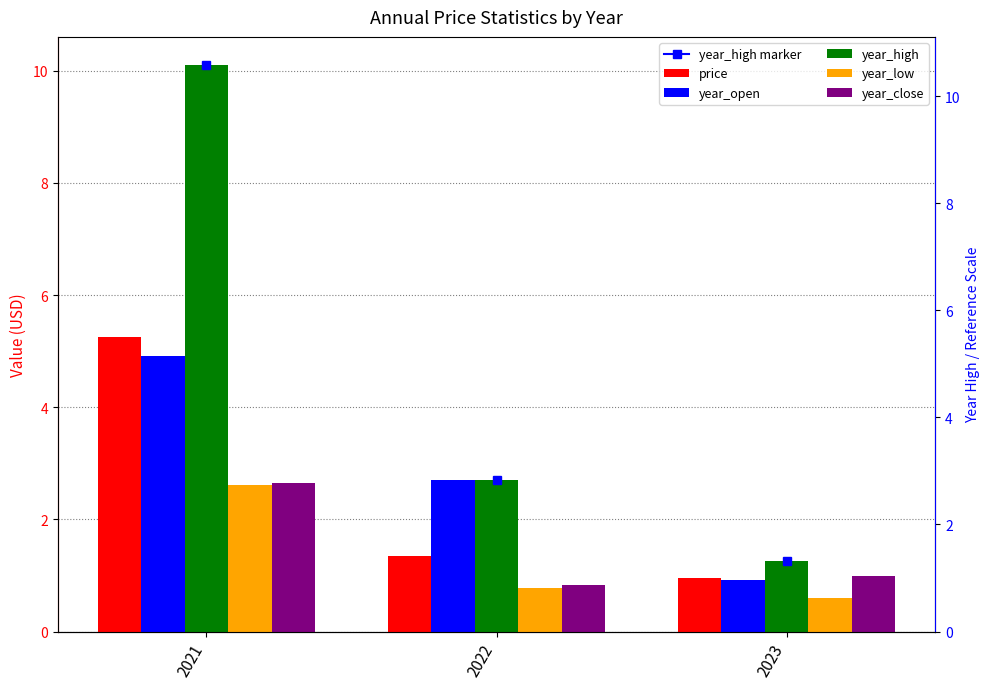

List the labels in order of year_low value, largest first.

2021, 2022, 2023